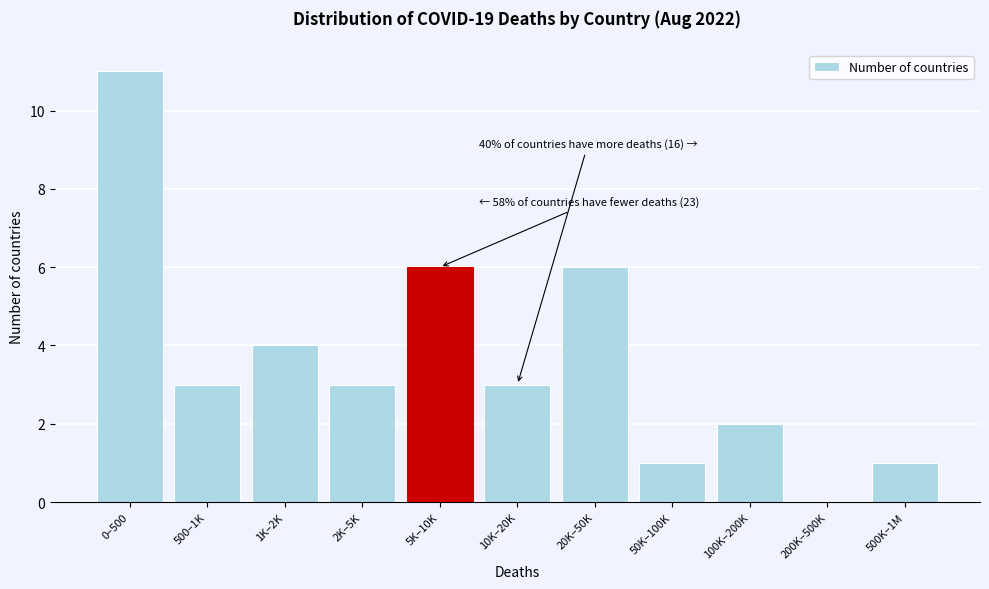

Reading right to left, what are all the values shown in this chart?

500K–1M=1	200K–500K=0	100K–200K=2	50K–100K=1	20K–50K=6	10K–20K=3	5K–10K=6	2K–5K=3	1K–2K=4	500–1K=3	0–500=11